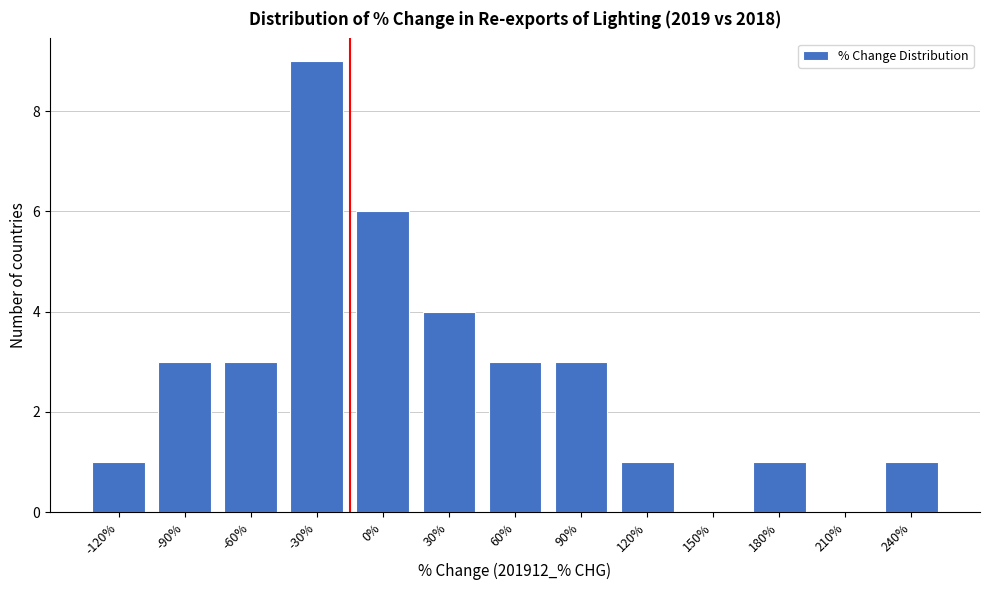

Reading left to right, what are all the values shown in this chart?

-120%=1	-90%=3	-60%=3	-30%=9	0%=6	30%=4	60%=3	90%=3	120%=1	150%=0	180%=1	210%=0	240%=1